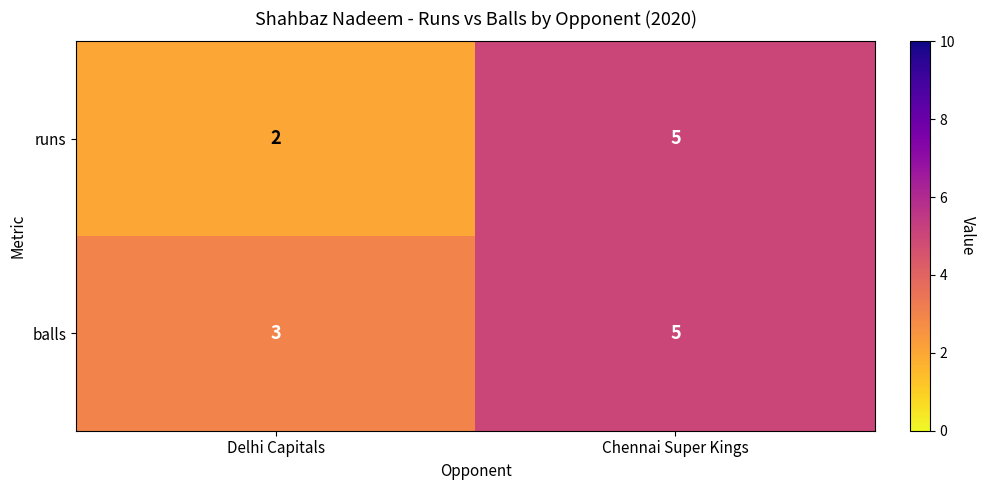

Reading left to right, transcribe all the data shown in this chart.

runs: Delhi Capitals=2	Chennai Super Kings=5
balls: Delhi Capitals=3	Chennai Super Kings=5